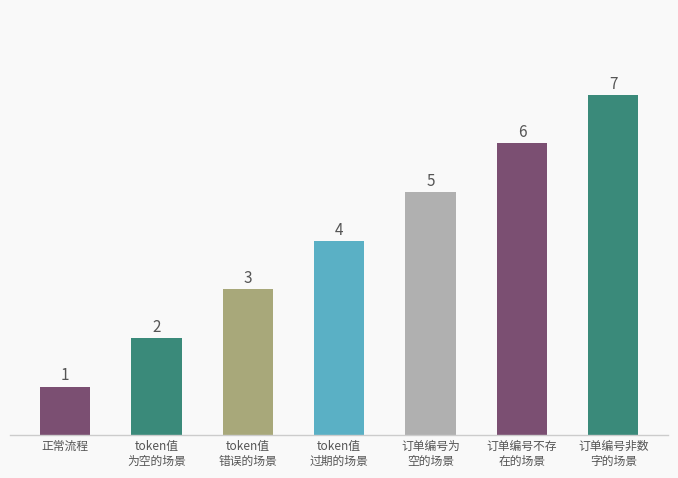

Is it true that the value at 正常流程 is 2?

False